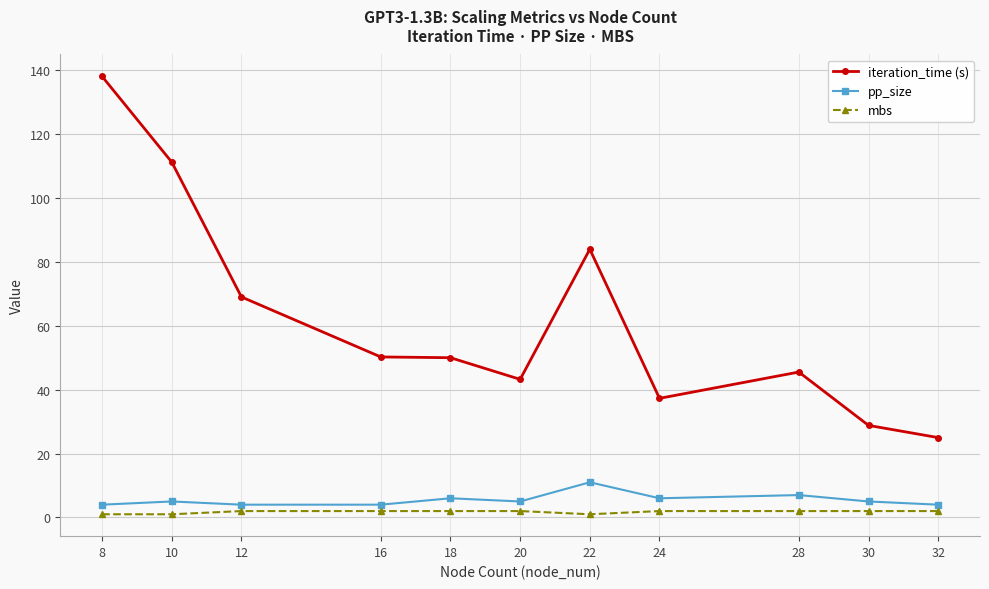

True or false: iteration_time (s) and pp_size cross at least once.

False